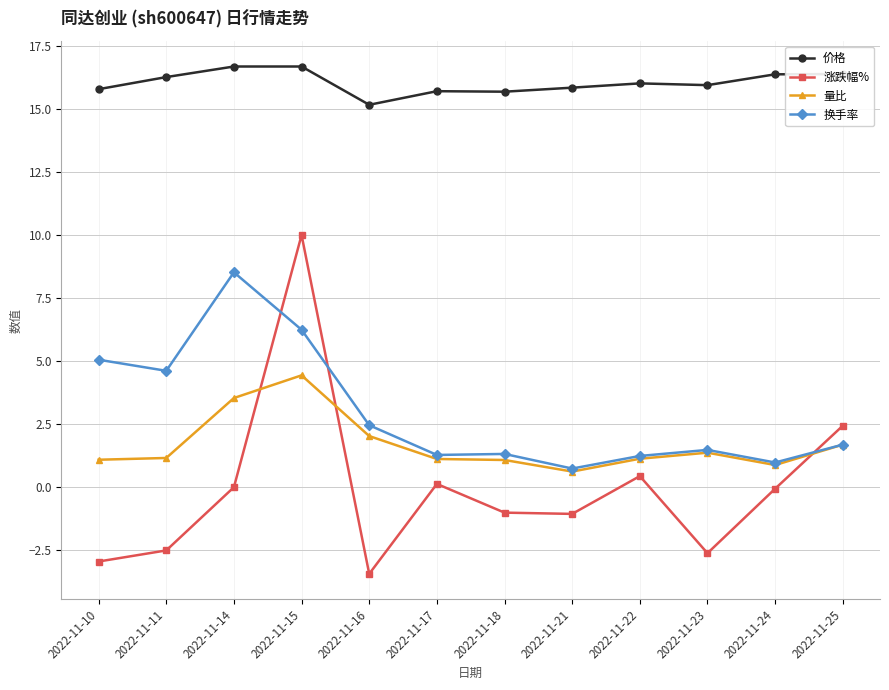

Which series has the largest range (max minus min)?

涨跌幅%